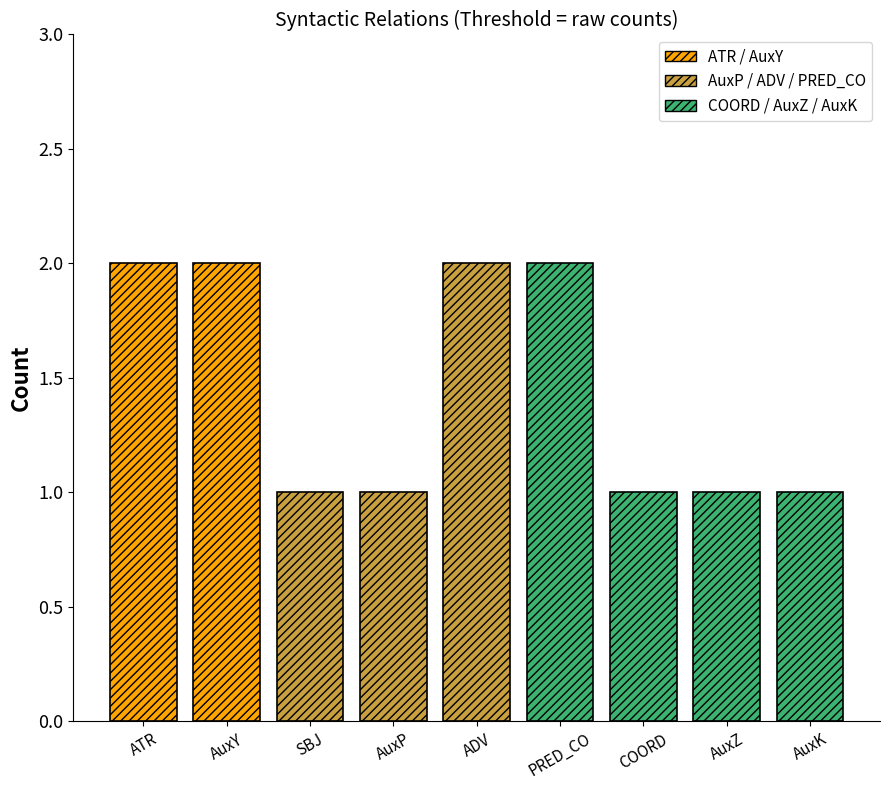

What is the difference between the maximum and second lowest values?

1